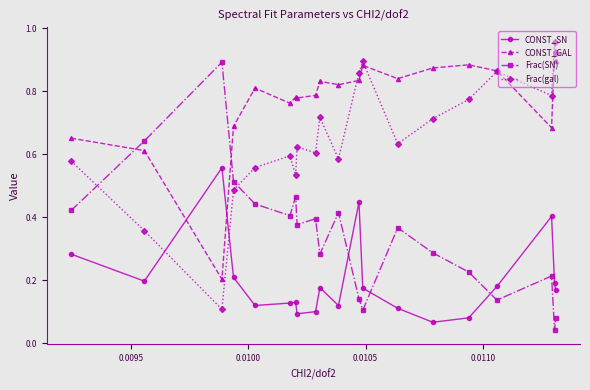

How many intersections are there between CONST_SN and CONST_GAL?

2